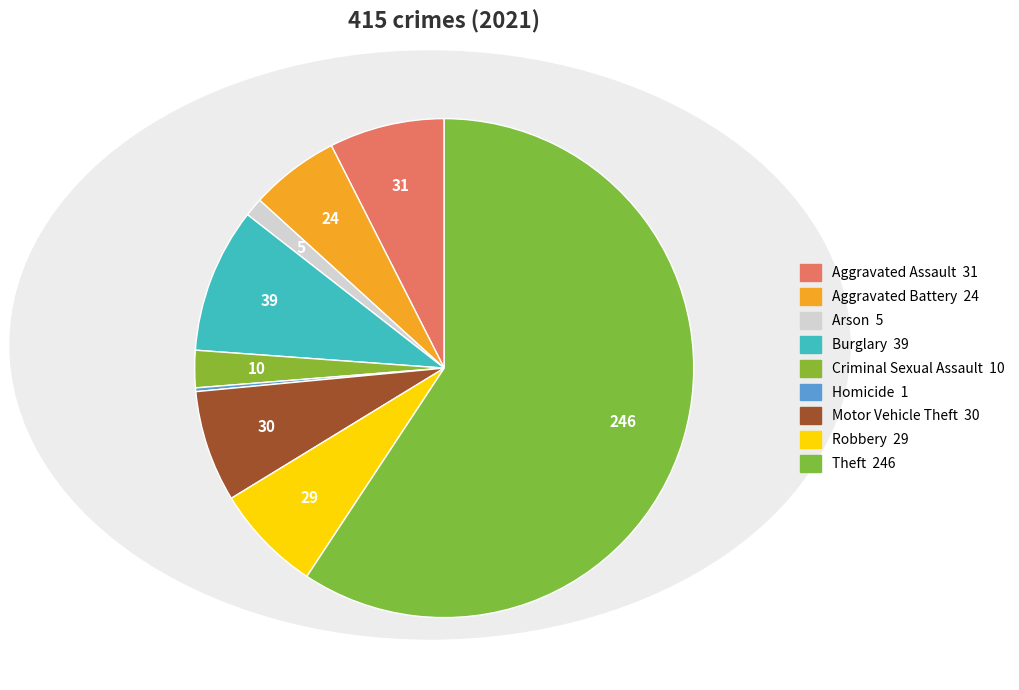

Which category has the smallest portion of the pie?

Homicide